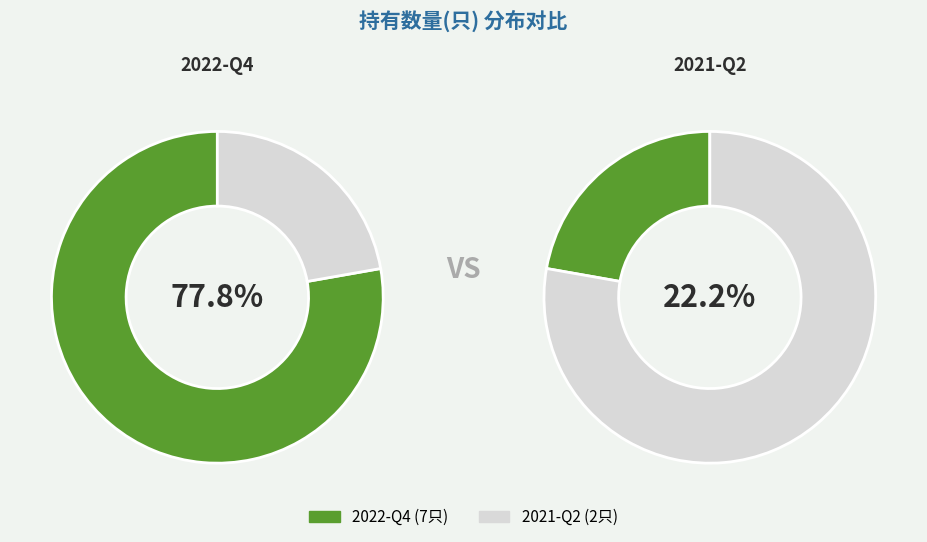

What percentage do 2021-Q2 and 2022-Q4 together represent?

100.0%